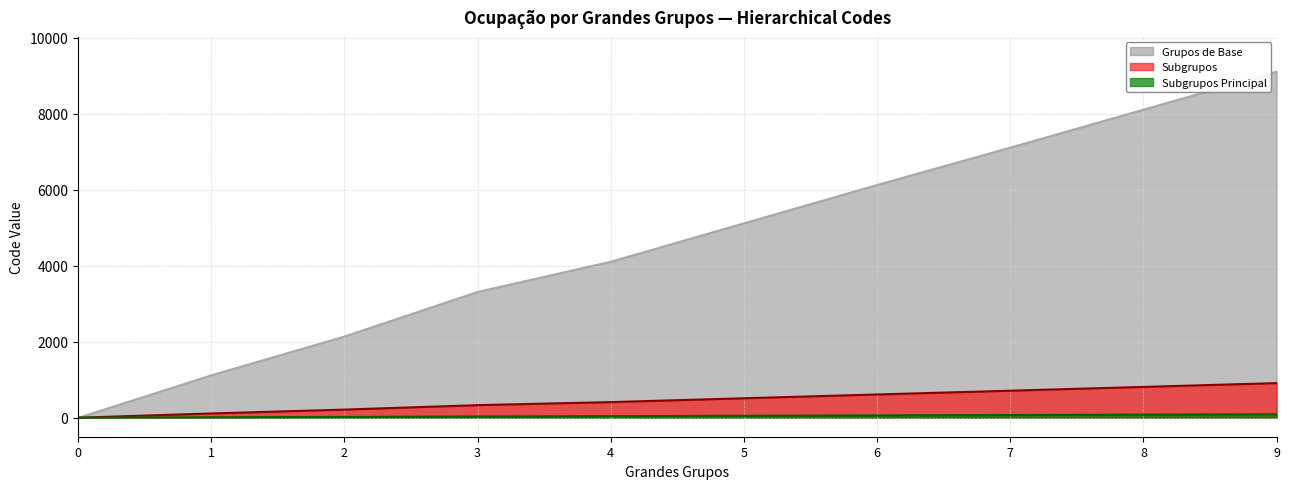

At how many categories does at least one series exceed 3369?

6